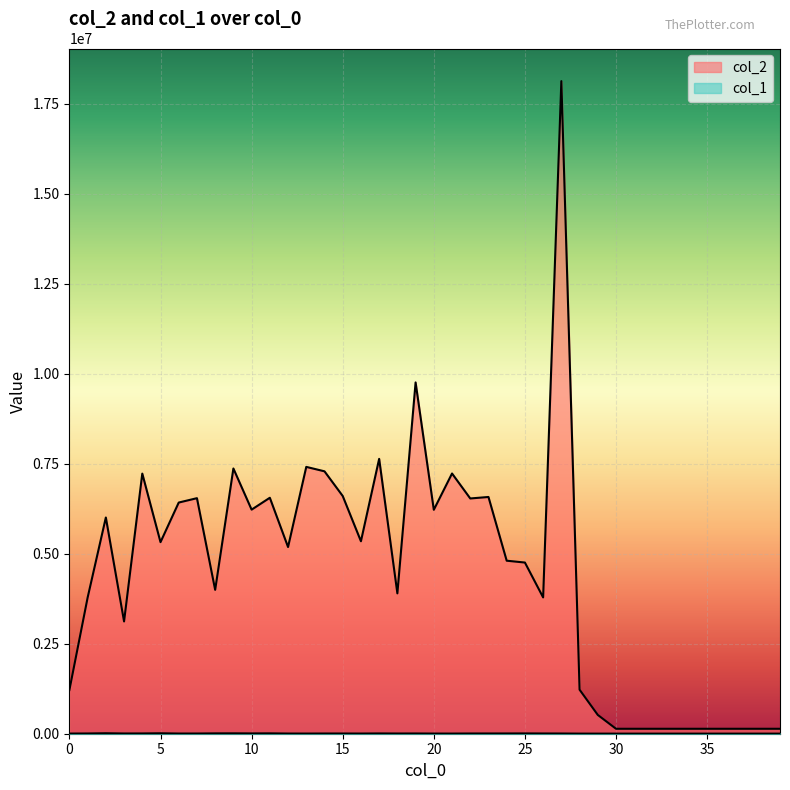

Which series changed the most between 0 and 39?

col_2